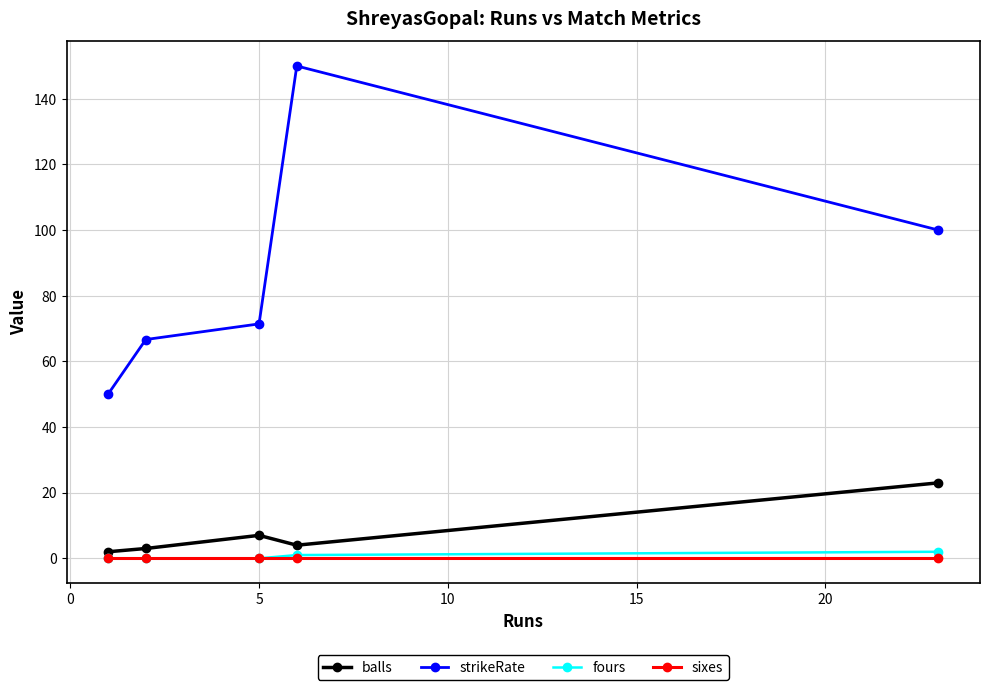

Reading left to right, extract all data points from this chart.

balls: 2.0	3.0	7.0	4.0	23.0
strikeRate: 50.0	66.7	71.4	150.0	100.0
fours: 0.0	0.0	0.0	1.0	2.0
sixes: 0.0	0.0	0.0	0.0	0.0